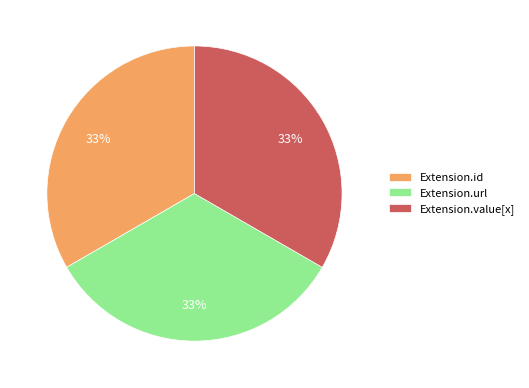

To the nearest percent, what percentage of the pie is Extension.value[x]?

33%